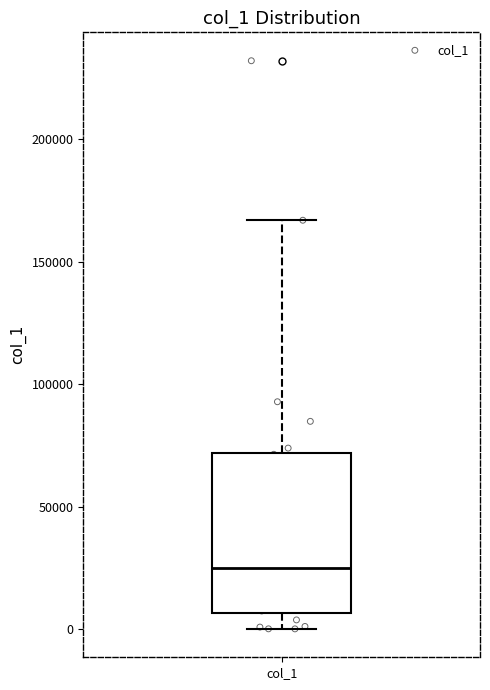

Where is the upper edge of the box for col_1 on the y-axis? The values are not printed on the chart, so give them approximately, as read against the axis.

70000